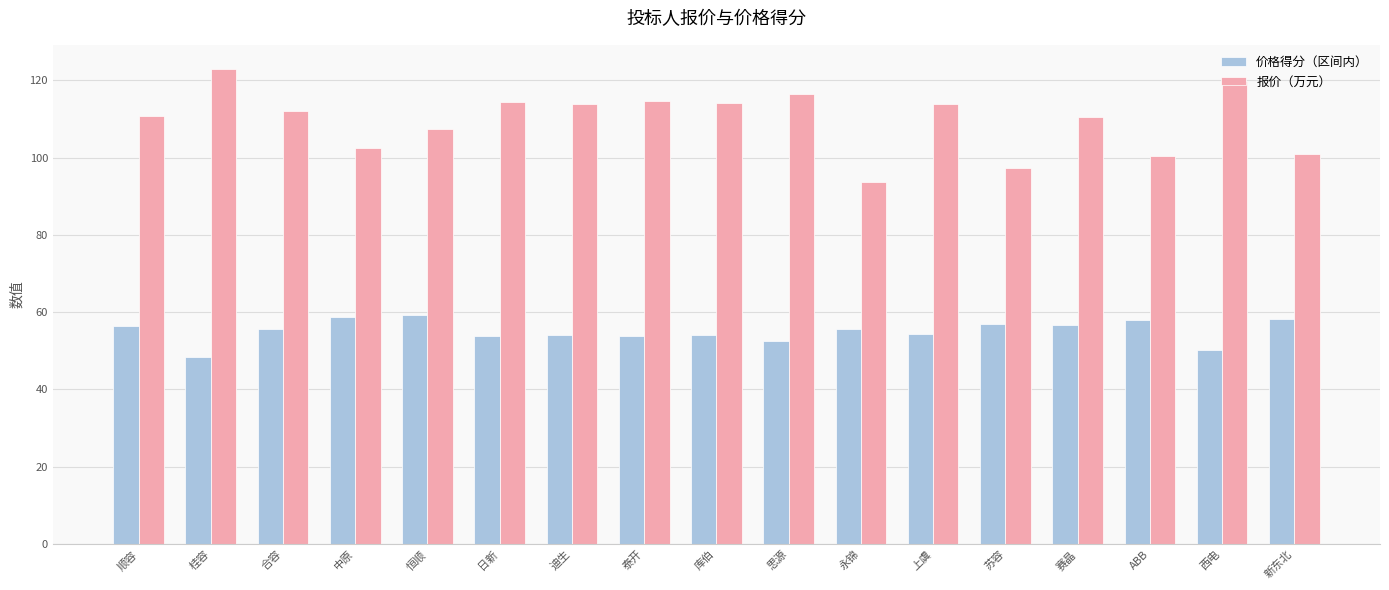

At 日新, list the series in order from smallest to largest.

价格得分（区间内）, 报价（万元）